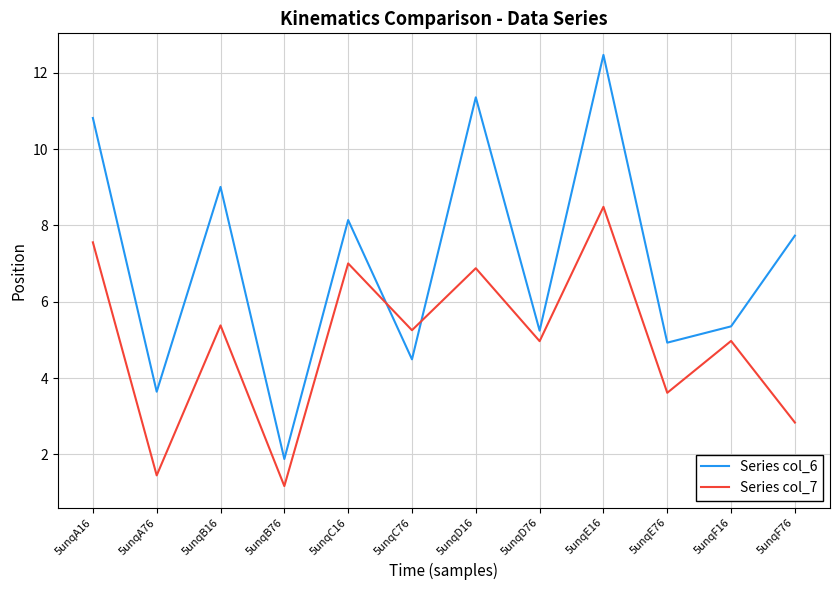

The Series col_7 series shows 5.3 at 5unqC76. True or false?

True